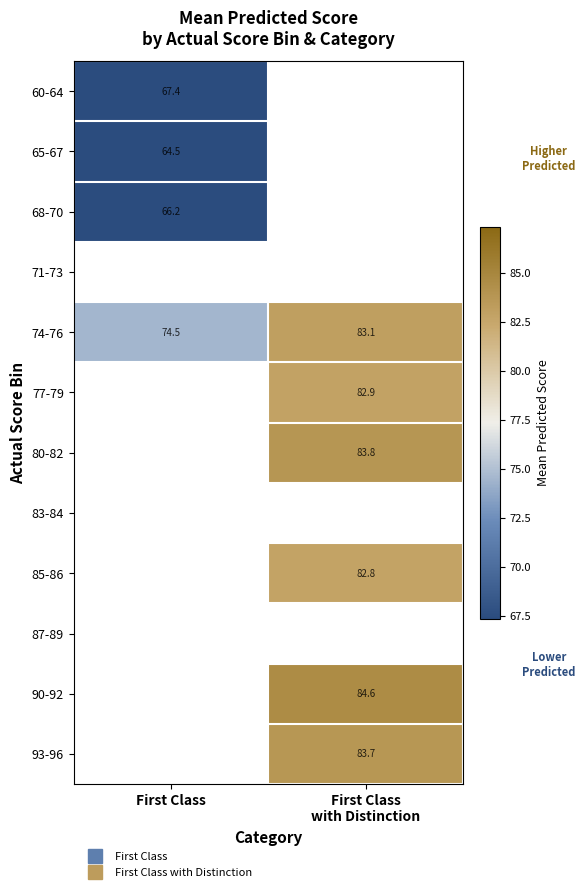

Between First Class
with Distinction and First Class, which is larger?

First Class